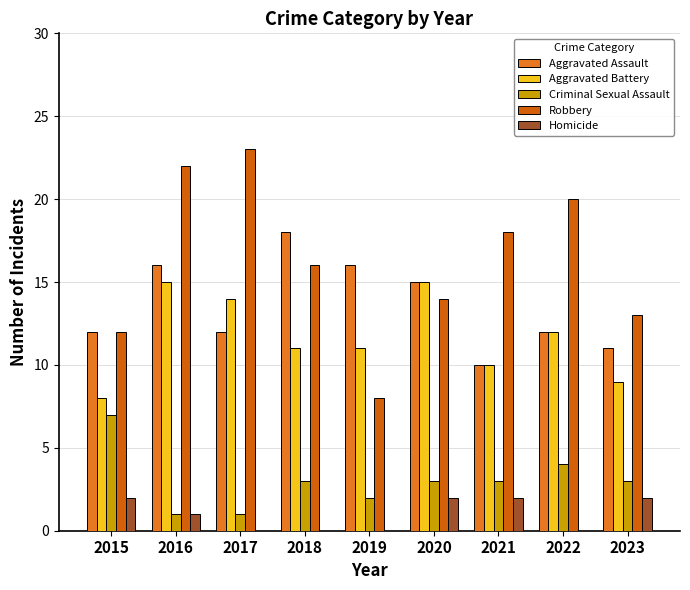

The Aggravated Assault series shows 7 at 2021. True or false?

False